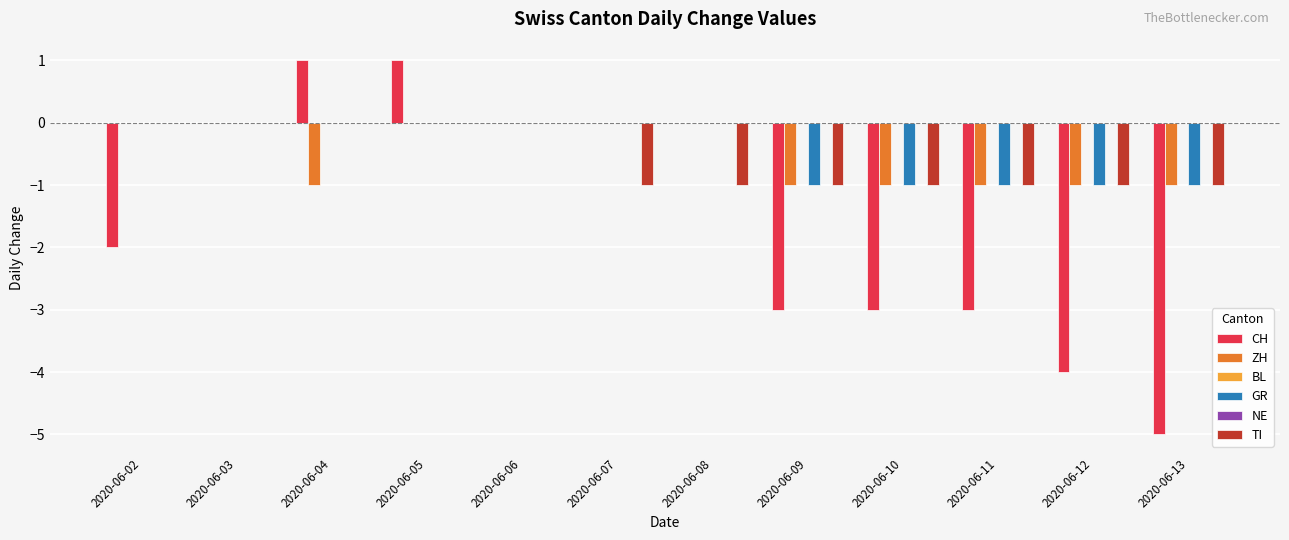

Rank the categories by CH value from highest to lowest.

2020-06-04, 2020-06-05, 2020-06-03, 2020-06-06, 2020-06-07, 2020-06-08, 2020-06-02, 2020-06-09, 2020-06-10, 2020-06-11, 2020-06-12, 2020-06-13